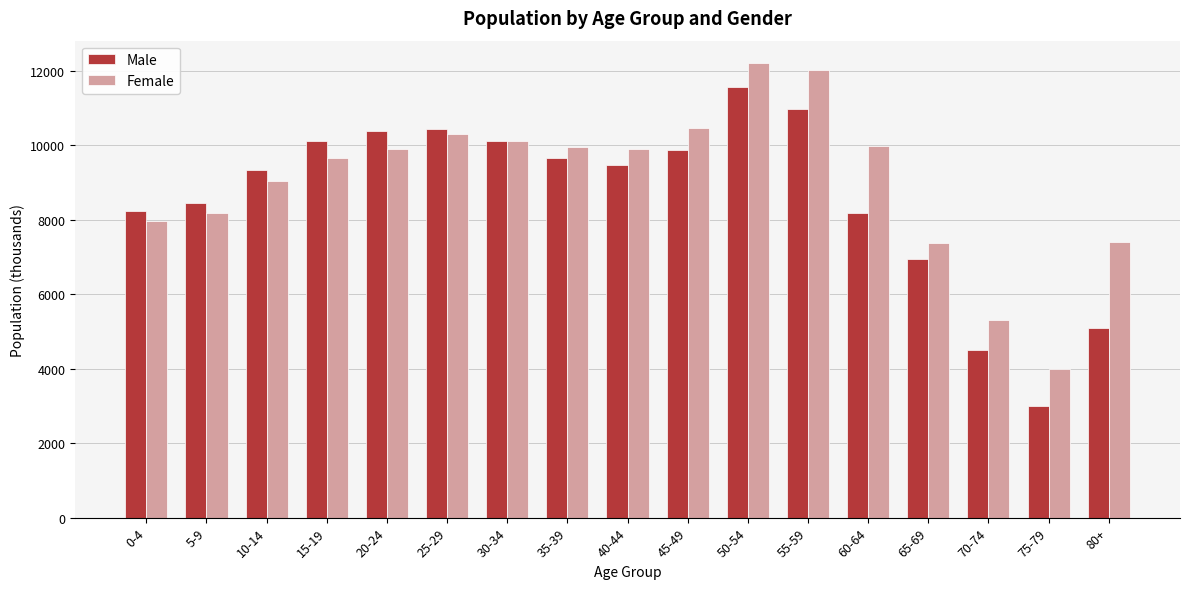

At how many categories does at least one series exceed 10272?

5